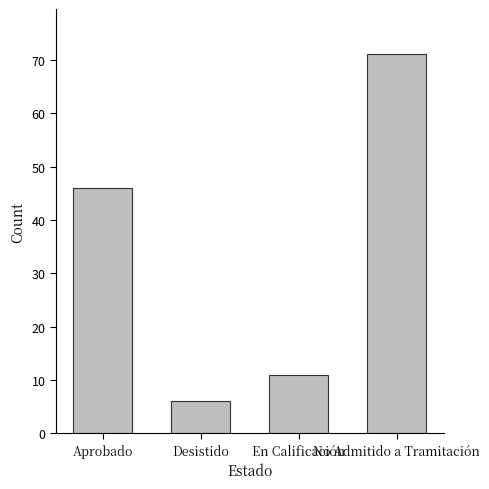

How many categories are shown in the chart?

4